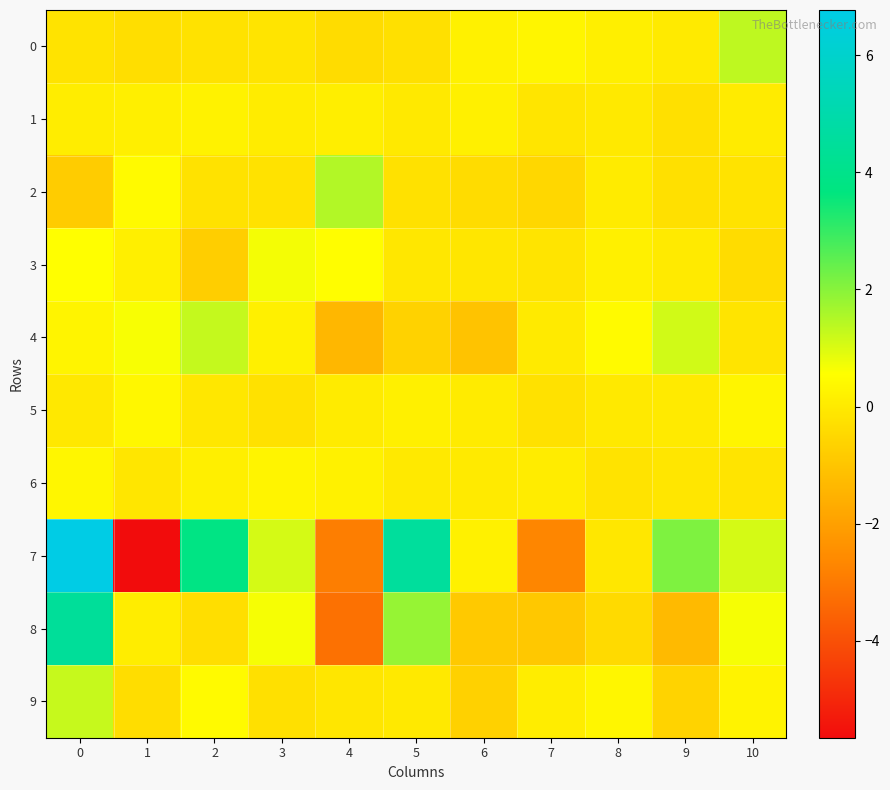

At which category does the chart reach its minimum across all series?

1